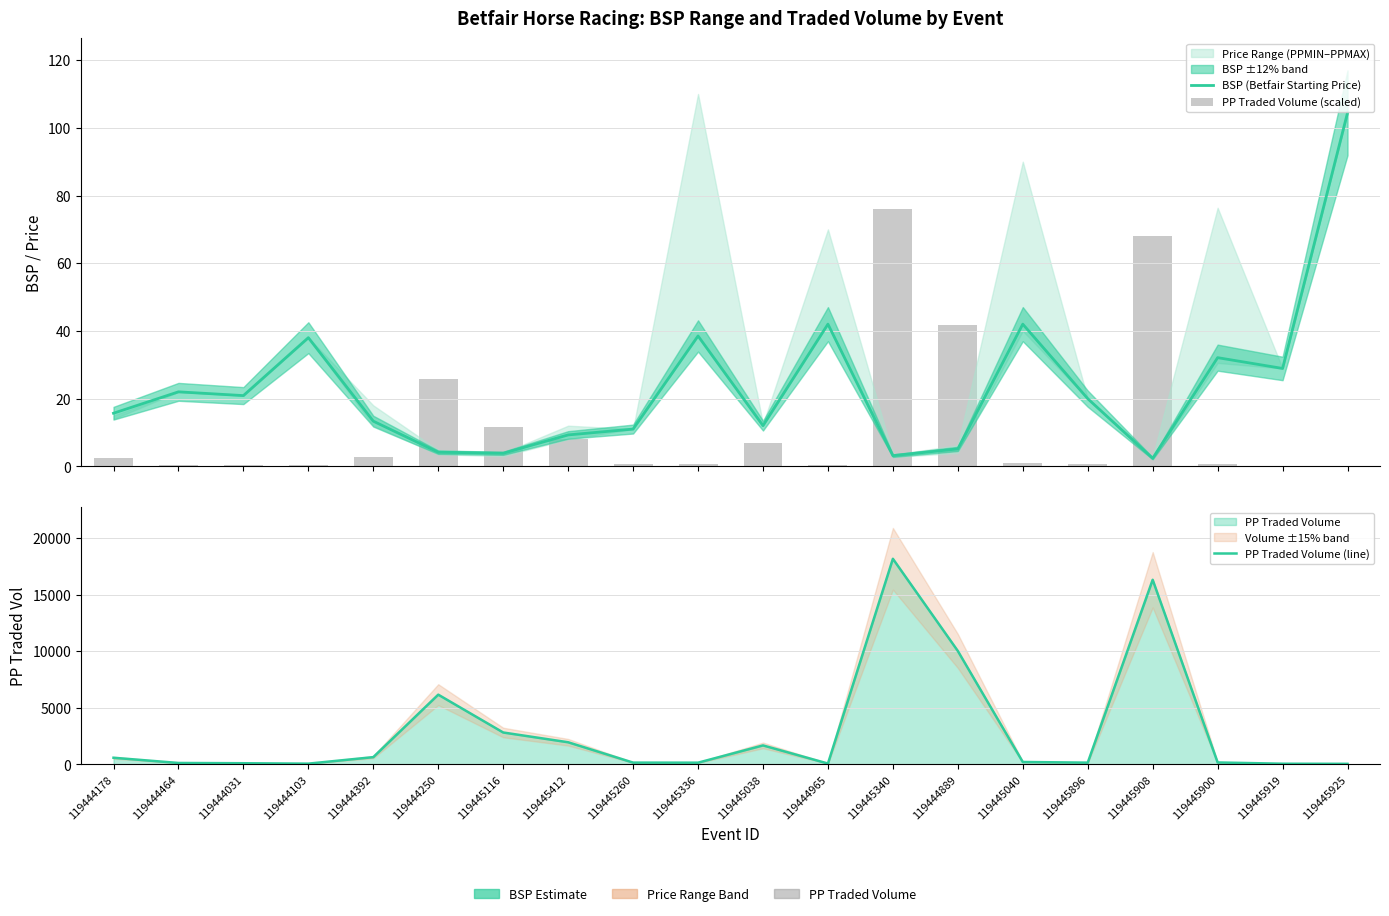

Is the value of PP Traded Volume (line) at 119444103 greater than the value of PP Traded Volume (scaled) at 119444965?

Yes